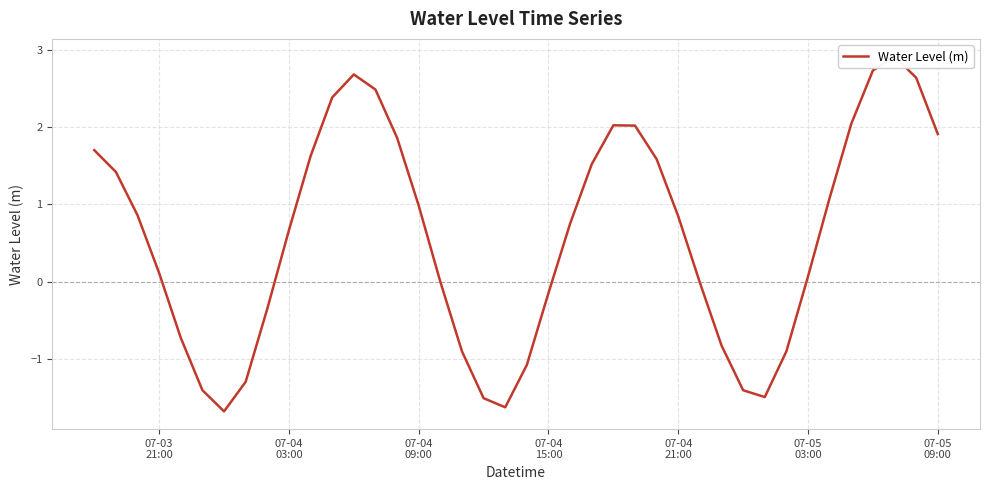

The value at 7 is -1.9. True or false?

False